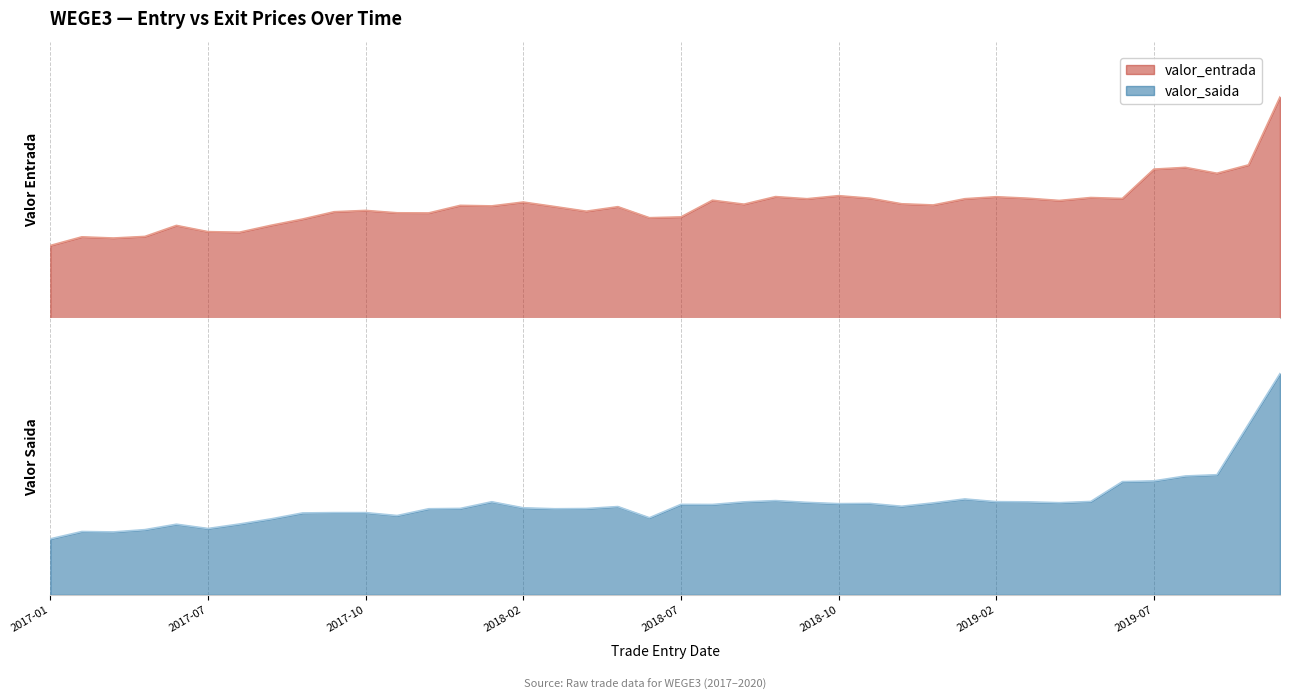

Where do valor_saida and valor_entrada first cross each other?

2017-03 and 2017-04